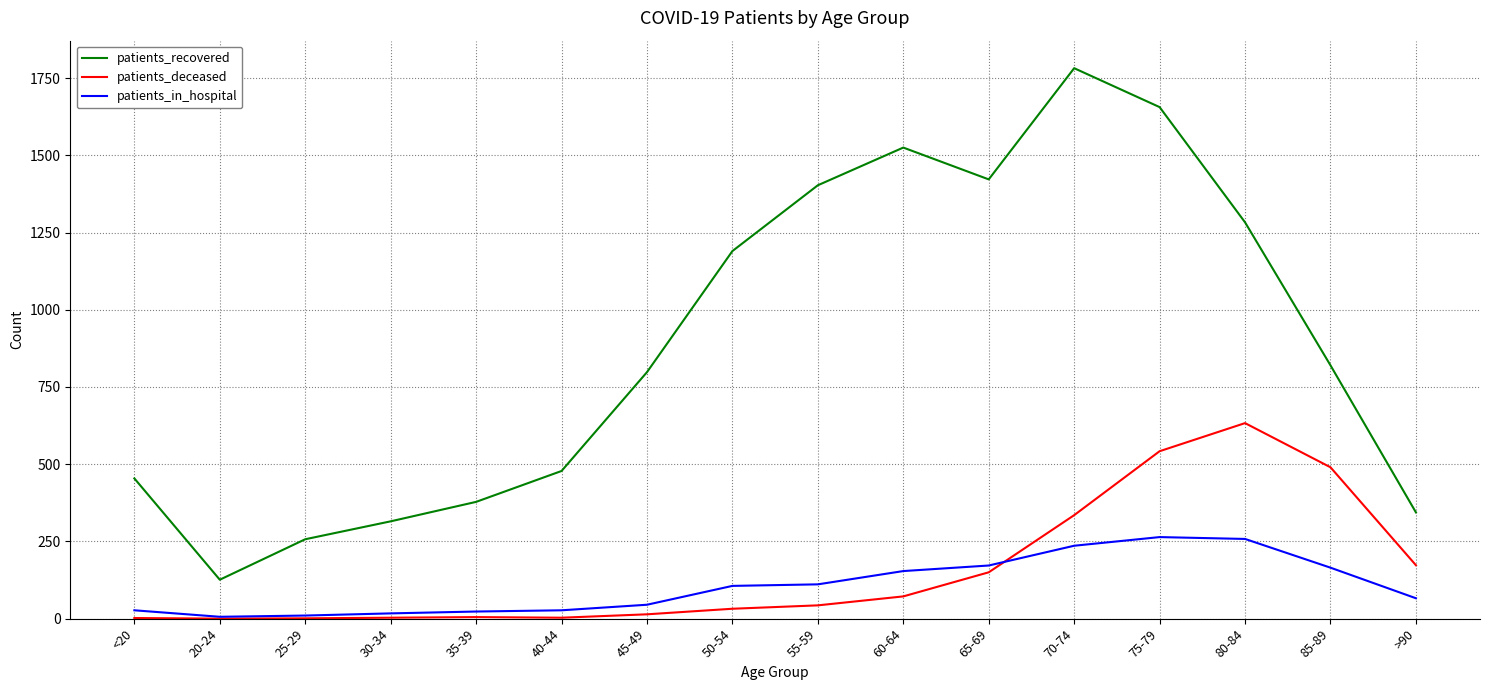

What is the sum of the patients_recovered values at 30-34 and 70-74?

2097